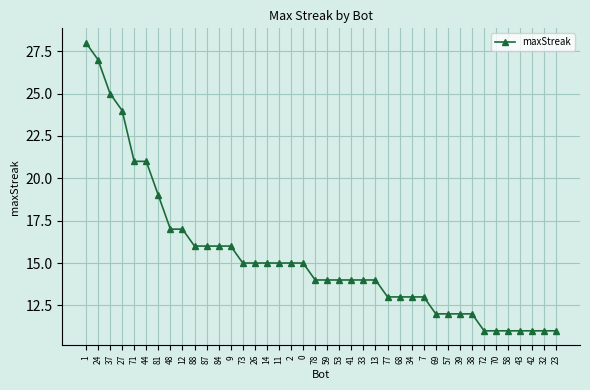

True or false: the data shows 5 at 9.

False